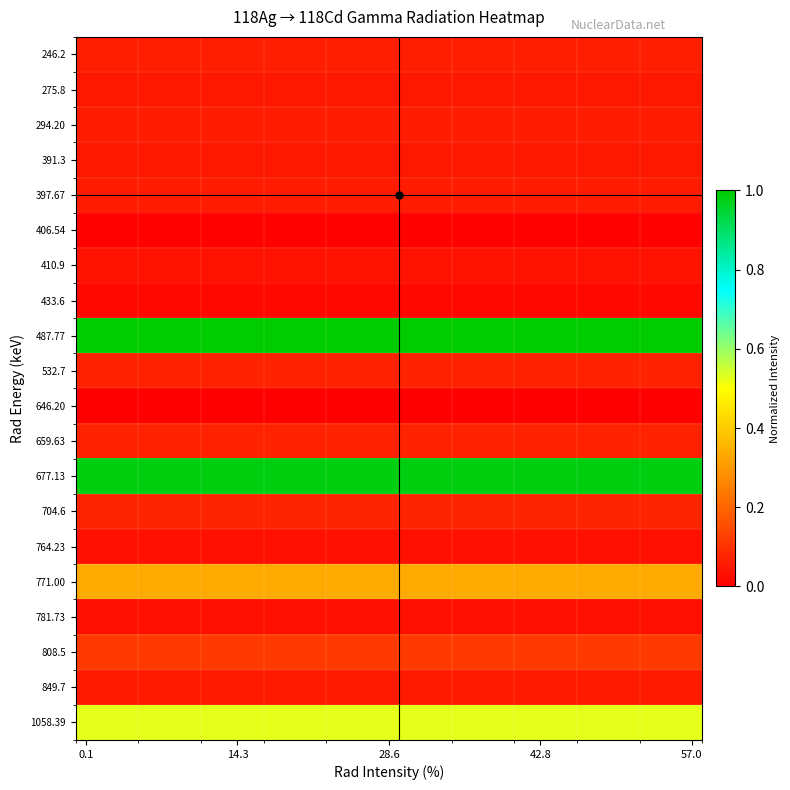

Reading right to left, transcribe all the data shown in this chart.

246.2: 0.1	0.1	0.1	0.1	0.1	0.1	0.1	0.1	0.1	0.1	0.1	0.1	0.1	0.1	0.1	0.1	0.1	0.1	0.1	0.1	0.1	0.1	0.1	0.1	0.1	0.1	0.1	0.1	0.1	0.1
275.8: 0.0	0.0	0.0	0.0	0.0	0.0	0.0	0.0	0.0	0.0	0.0	0.0	0.0	0.0	0.0	0.0	0.0	0.0	0.0	0.0	0.0	0.0	0.0	0.0	0.0	0.0	0.0	0.0	0.0	0.0
294.20: 0.1	0.1	0.1	0.1	0.1	0.1	0.1	0.1	0.1	0.1	0.1	0.1	0.1	0.1	0.1	0.1	0.1	0.1	0.1	0.1	0.1	0.1	0.1	0.1	0.1	0.1	0.1	0.1	0.1	0.1
391.3: 0.0	0.0	0.0	0.0	0.0	0.0	0.0	0.0	0.0	0.0	0.0	0.0	0.0	0.0	0.0	0.0	0.0	0.0	0.0	0.0	0.0	0.0	0.0	0.0	0.0	0.0	0.0	0.0	0.0	0.0
397.67: 0.1	0.1	0.1	0.1	0.1	0.1	0.1	0.1	0.1	0.1	0.1	0.1	0.1	0.1	0.1	0.1	0.1	0.1	0.1	0.1	0.1	0.1	0.1	0.1	0.1	0.1	0.1	0.1	0.1	0.1
406.54: 0.0	0.0	0.0	0.0	0.0	0.0	0.0	0.0	0.0	0.0	0.0	0.0	0.0	0.0	0.0	0.0	0.0	0.0	0.0	0.0	0.0	0.0	0.0	0.0	0.0	0.0	0.0	0.0	0.0	0.0
410.9: 0.0	0.0	0.0	0.0	0.0	0.0	0.0	0.0	0.0	0.0	0.0	0.0	0.0	0.0	0.0	0.0	0.0	0.0	0.0	0.0	0.0	0.0	0.0	0.0	0.0	0.0	0.0	0.0	0.0	0.0
433.6: 0.0	0.0	0.0	0.0	0.0	0.0	0.0	0.0	0.0	0.0	0.0	0.0	0.0	0.0	0.0	0.0	0.0	0.0	0.0	0.0	0.0	0.0	0.0	0.0	0.0	0.0	0.0	0.0	0.0	0.0
487.77: 1.0	1.0	1.0	1.0	1.0	1.0	1.0	1.0	1.0	1.0	1.0	1.0	1.0	1.0	1.0	1.0	1.0	1.0	1.0	1.0	1.0	1.0	1.0	1.0	1.0	1.0	1.0	1.0	1.0	1.0
532.7: 0.1	0.1	0.1	0.1	0.1	0.1	0.1	0.1	0.1	0.1	0.1	0.1	0.1	0.1	0.1	0.1	0.1	0.1	0.1	0.1	0.1	0.1	0.1	0.1	0.1	0.1	0.1	0.1	0.1	0.1
646.20: 0.0	0.0	0.0	0.0	0.0	0.0	0.0	0.0	0.0	0.0	0.0	0.0	0.0	0.0	0.0	0.0	0.0	0.0	0.0	0.0	0.0	0.0	0.0	0.0	0.0	0.0	0.0	0.0	0.0	0.0
659.63: 0.1	0.1	0.1	0.1	0.1	0.1	0.1	0.1	0.1	0.1	0.1	0.1	0.1	0.1	0.1	0.1	0.1	0.1	0.1	0.1	0.1	0.1	0.1	0.1	0.1	0.1	0.1	0.1	0.1	0.1
677.13: 1.0	1.0	1.0	1.0	1.0	1.0	1.0	1.0	1.0	1.0	1.0	1.0	1.0	1.0	1.0	1.0	1.0	1.0	1.0	1.0	1.0	1.0	1.0	1.0	1.0	1.0	1.0	1.0	1.0	1.0
704.6: 0.1	0.1	0.1	0.1	0.1	0.1	0.1	0.1	0.1	0.1	0.1	0.1	0.1	0.1	0.1	0.1	0.1	0.1	0.1	0.1	0.1	0.1	0.1	0.1	0.1	0.1	0.1	0.1	0.1	0.1
764.23: 0.0	0.0	0.0	0.0	0.0	0.0	0.0	0.0	0.0	0.0	0.0	0.0	0.0	0.0	0.0	0.0	0.0	0.0	0.0	0.0	0.0	0.0	0.0	0.0	0.0	0.0	0.0	0.0	0.0	0.0
771.00: 0.3	0.3	0.3	0.3	0.3	0.3	0.3	0.3	0.3	0.3	0.3	0.3	0.3	0.3	0.3	0.3	0.3	0.3	0.3	0.3	0.3	0.3	0.3	0.3	0.3	0.3	0.3	0.3	0.3	0.3
781.73: 0.0	0.0	0.0	0.0	0.0	0.0	0.0	0.0	0.0	0.0	0.0	0.0	0.0	0.0	0.0	0.0	0.0	0.0	0.0	0.0	0.0	0.0	0.0	0.0	0.0	0.0	0.0	0.0	0.0	0.0
808.5: 0.1	0.1	0.1	0.1	0.1	0.1	0.1	0.1	0.1	0.1	0.1	0.1	0.1	0.1	0.1	0.1	0.1	0.1	0.1	0.1	0.1	0.1	0.1	0.1	0.1	0.1	0.1	0.1	0.1	0.1
849.7: 0.1	0.1	0.1	0.1	0.1	0.1	0.1	0.1	0.1	0.1	0.1	0.1	0.1	0.1	0.1	0.1	0.1	0.1	0.1	0.1	0.1	0.1	0.1	0.1	0.1	0.1	0.1	0.1	0.1	0.1
1058.39: 0.5	0.5	0.5	0.5	0.5	0.5	0.5	0.5	0.5	0.5	0.5	0.5	0.5	0.5	0.5	0.5	0.5	0.5	0.5	0.5	0.5	0.5	0.5	0.5	0.5	0.5	0.5	0.5	0.5	0.5